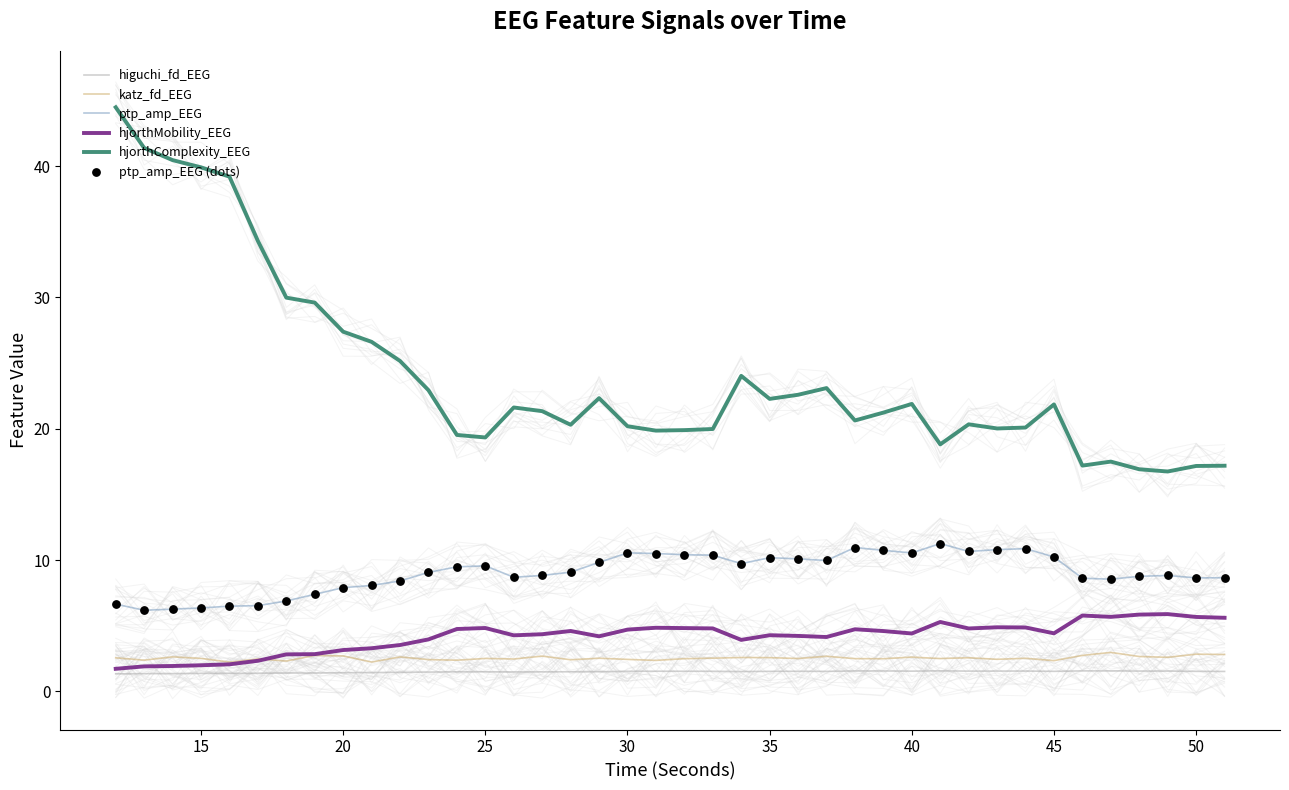

Which series has the largest total across all categories?

hjorthComplexity_EEG